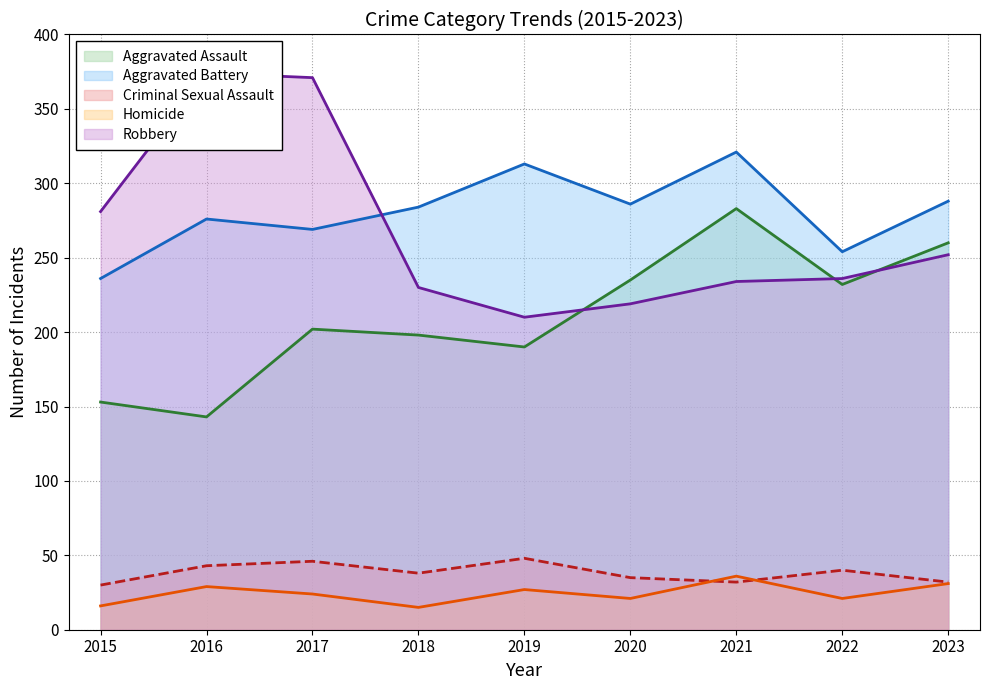

Which has a higher value, 2016 or 2022?

2022